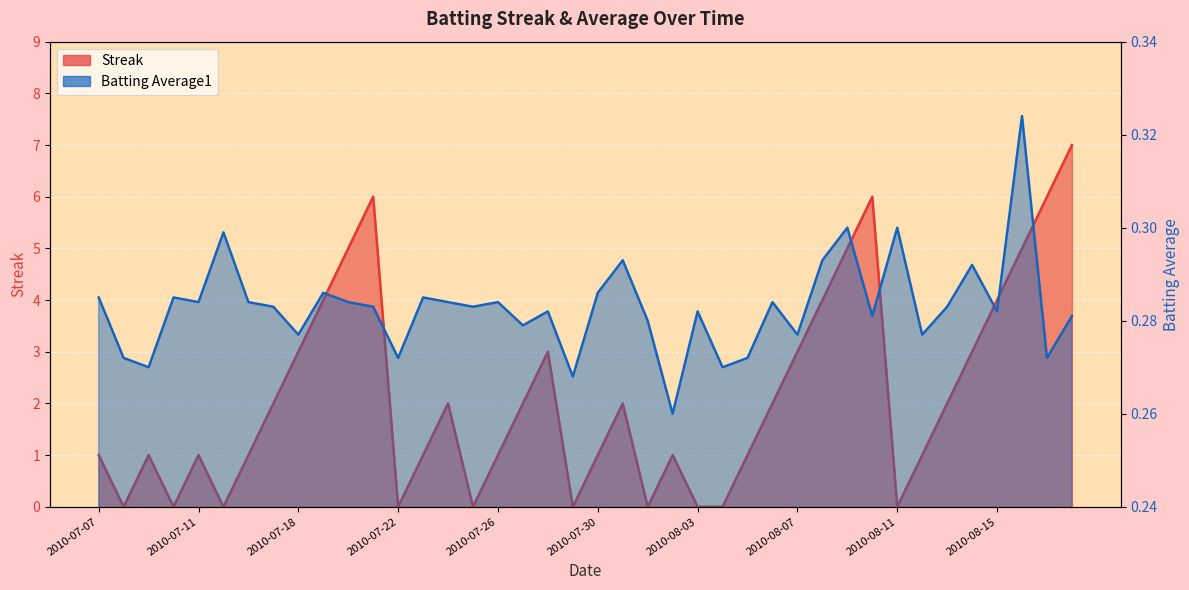

Rank the series by their maximum value, from highest to lowest.

Streak, Batting Average1